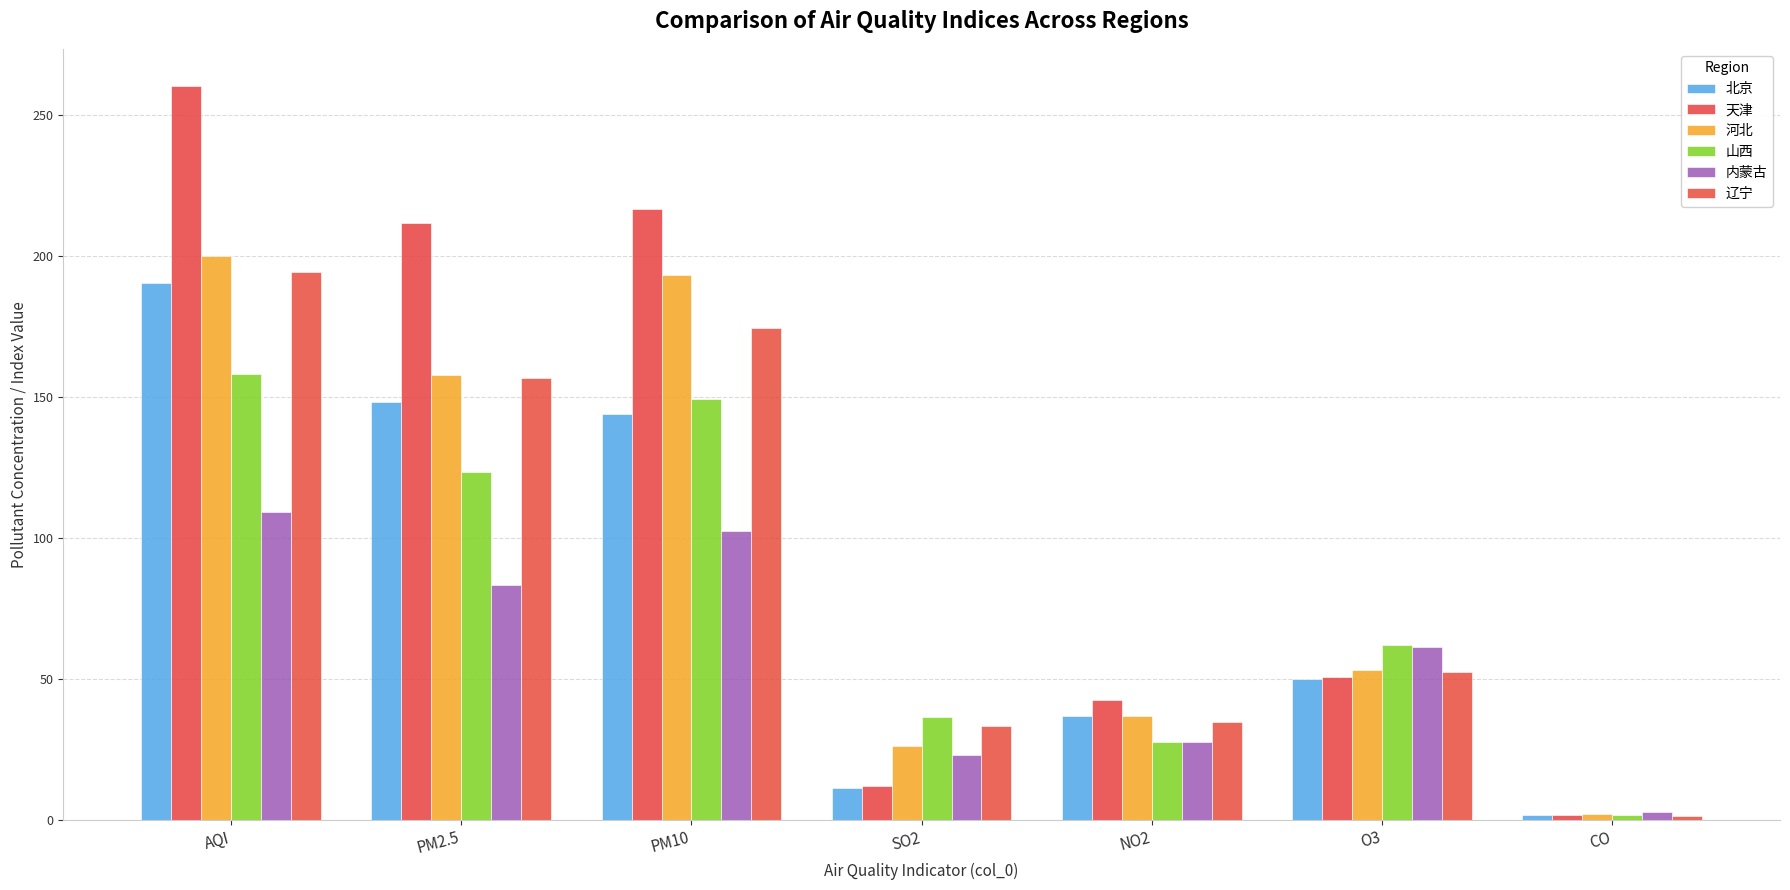

At which category is the sum across all series the highest?

AQI